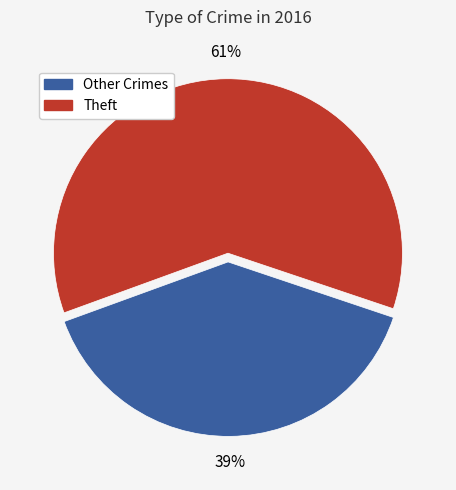

Is there a majority slice in this chart?

Yes